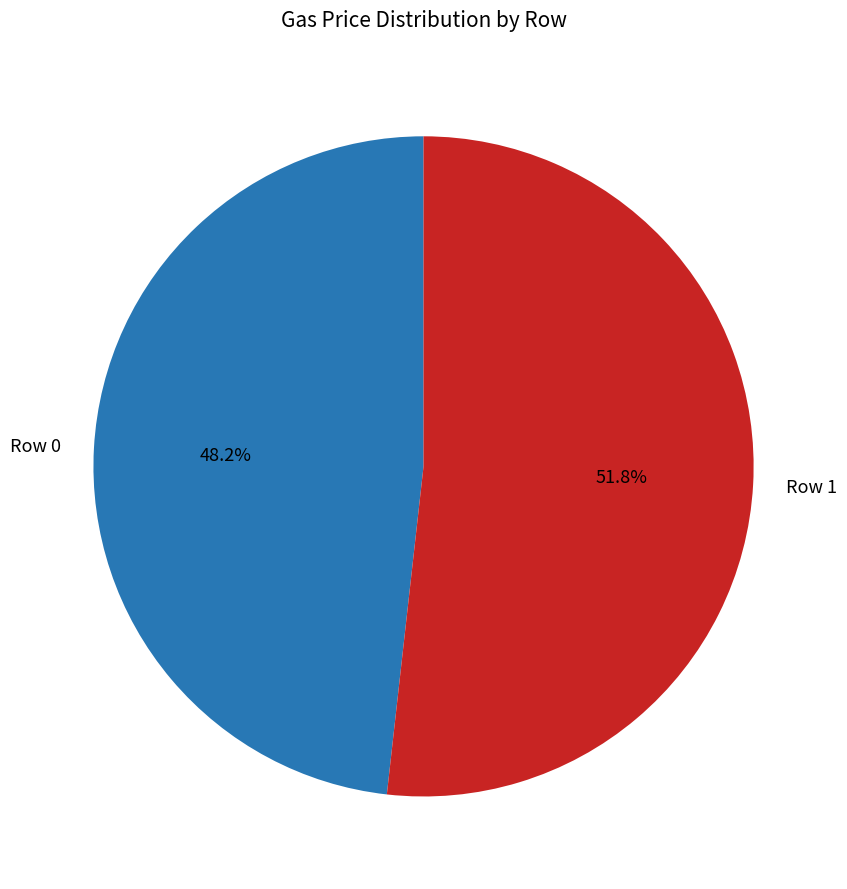

Does any single category account for the majority?

Yes